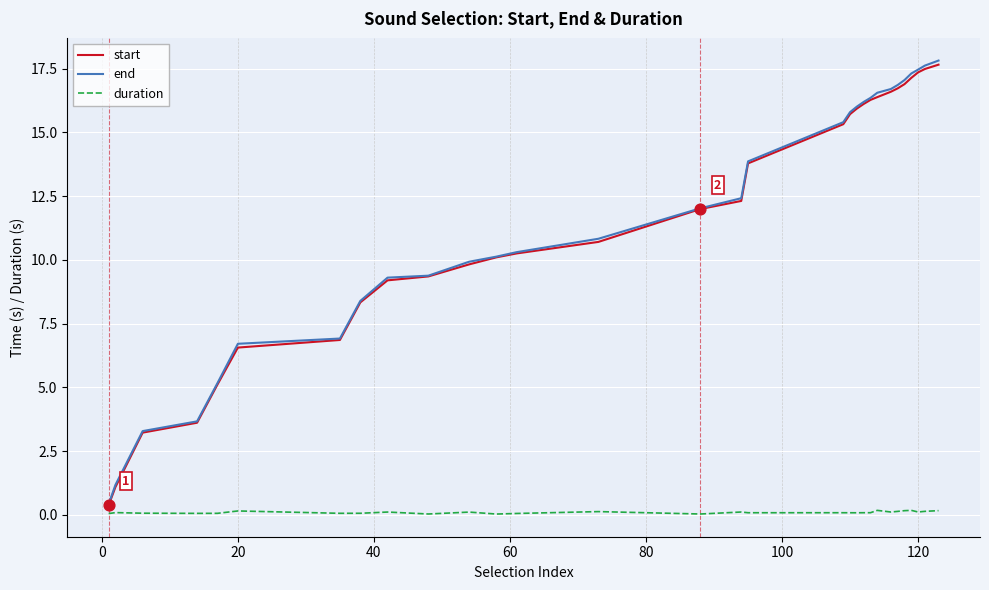

Which series has the largest range (max minus min)?

end